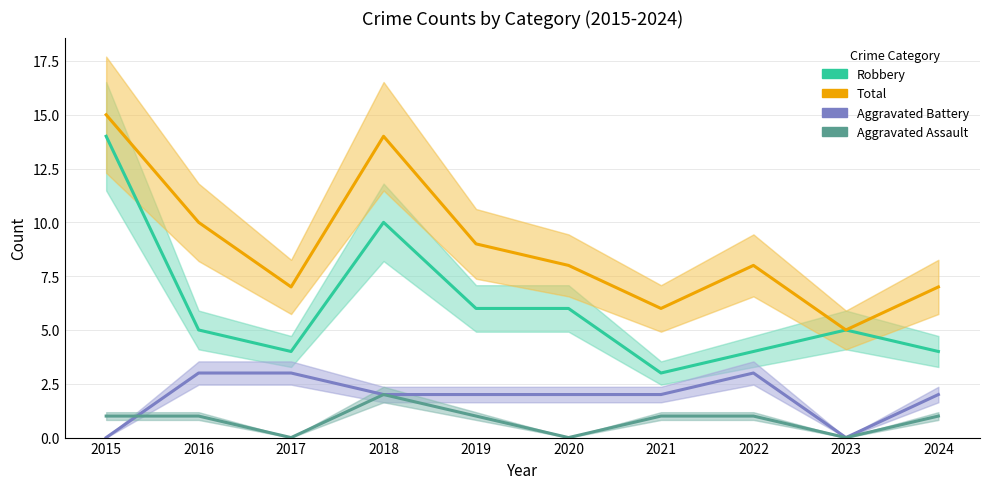

Count the number of data series in this chart.

4